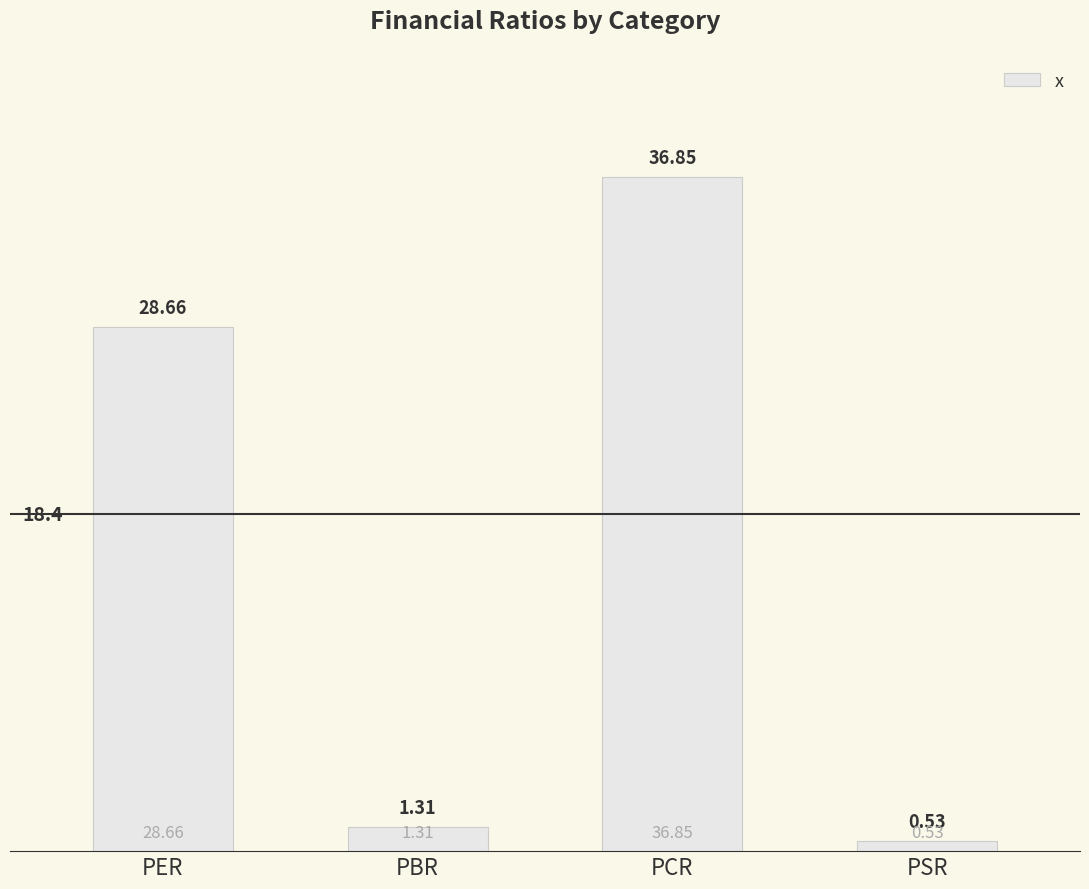

Rank the categories by value from lowest to highest.

PSR, PBR, PER, PCR